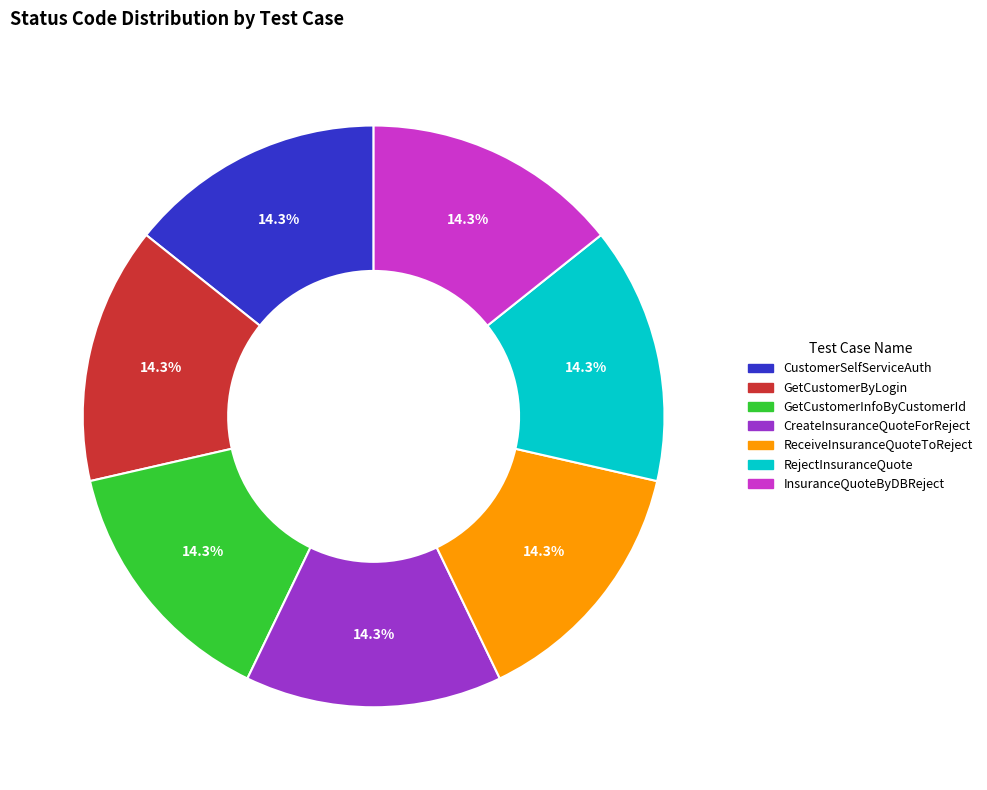

How much of the chart is everything except CreateInsuranceQuoteForReject?

85.7%